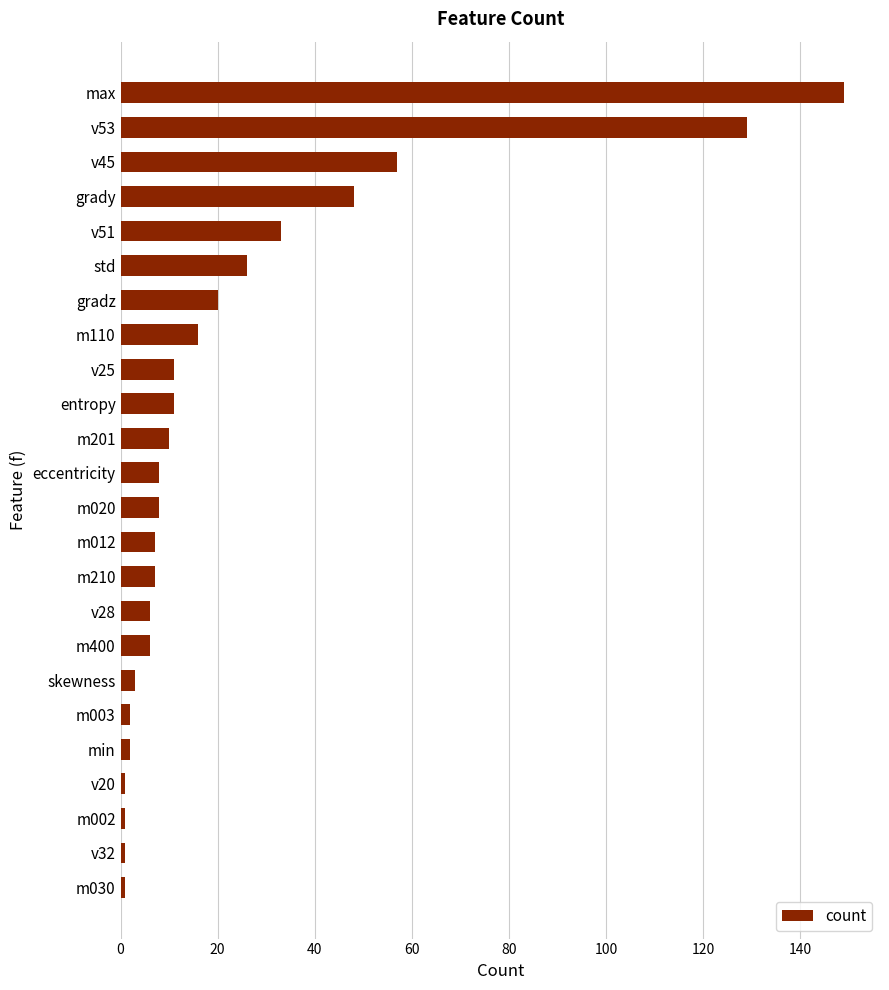

Reading top to bottom, transcribe all the data shown in this chart.

max=149	v53=129	v45=57	grady=48	v51=33	std=26	gradz=20	m110=16	v25=11	entropy=11	m201=10	eccentricity=8	m020=8	m012=7	m210=7	v28=6	m400=6	skewness=3	m003=2	min=2	v20=1	m002=1	v32=1	m030=1